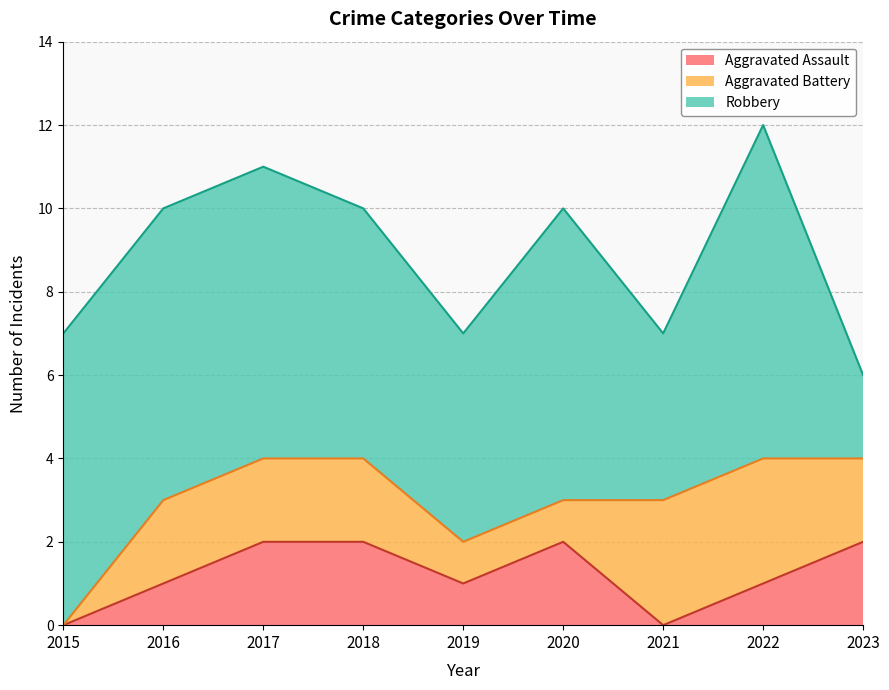

How many values in the Aggravated Assault series are below 1?

2